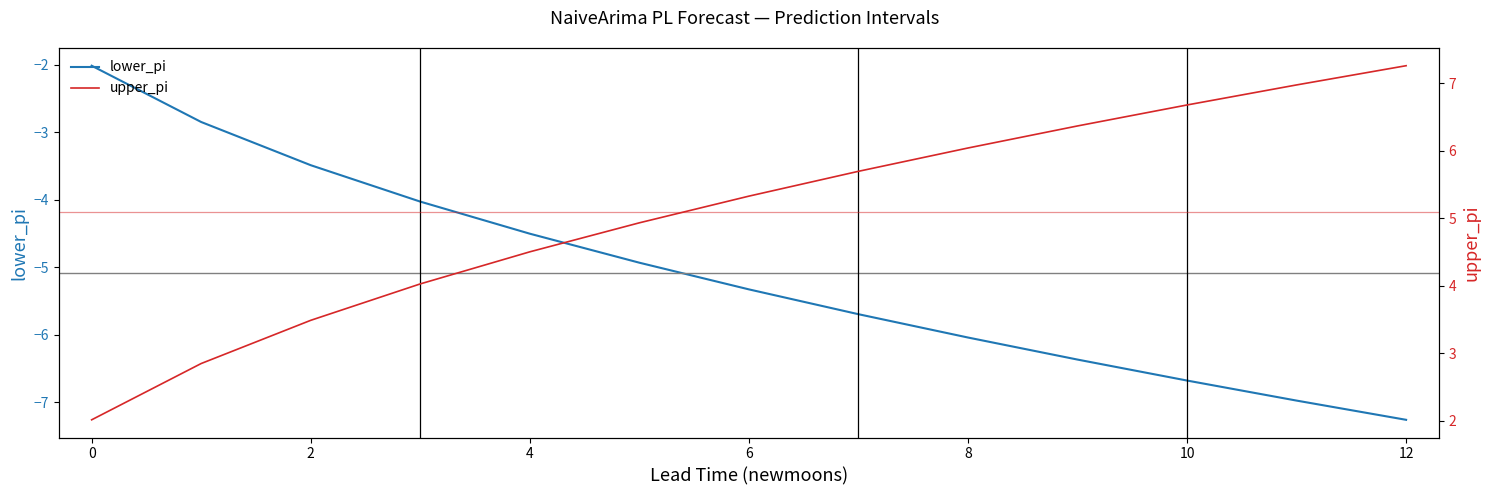

Where does the lower_pi series first go above -5?

0